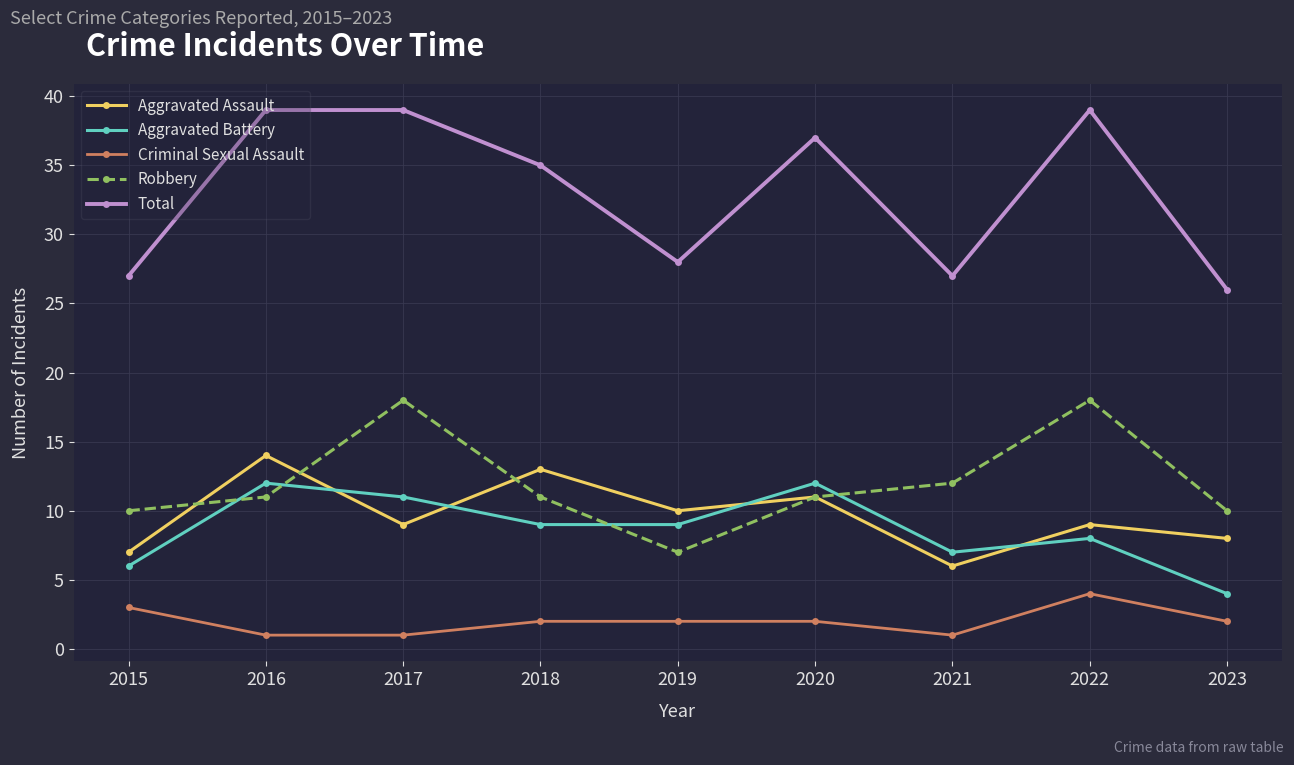

The Criminal Sexual Assault series shows 2 at 2018. True or false?

True